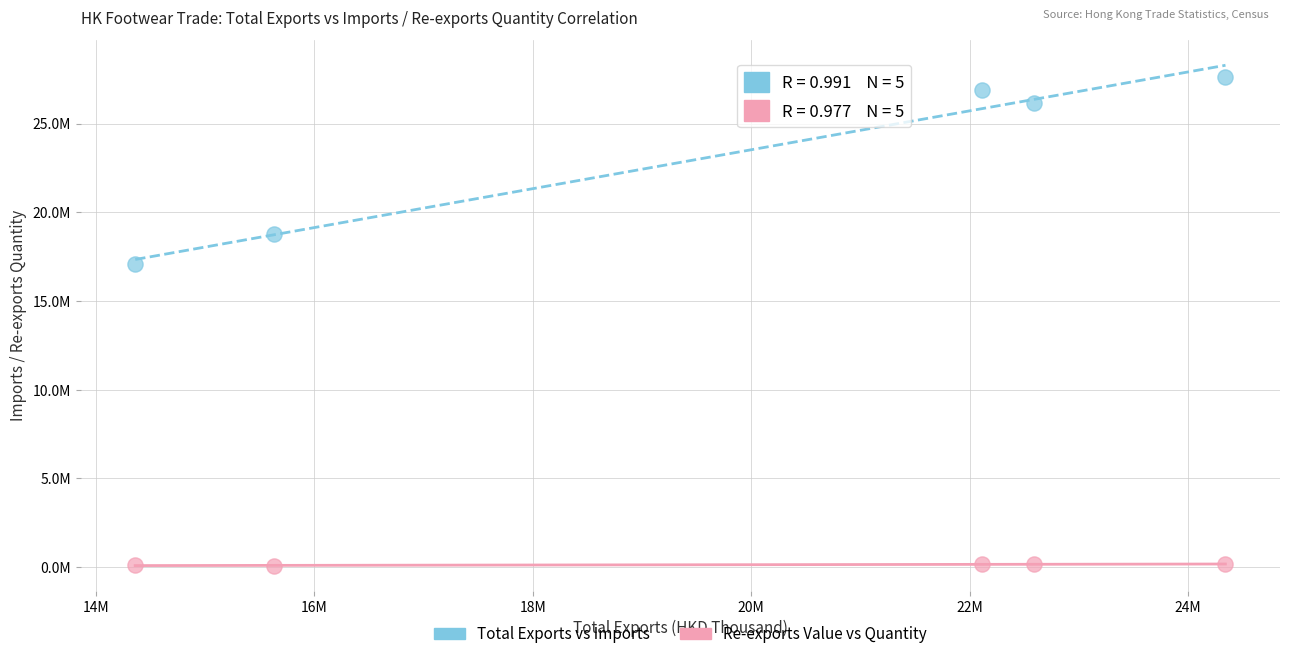

What are all the series names shown in the legend?

Total Exports vs Imports, Re-exports Value vs Quantity